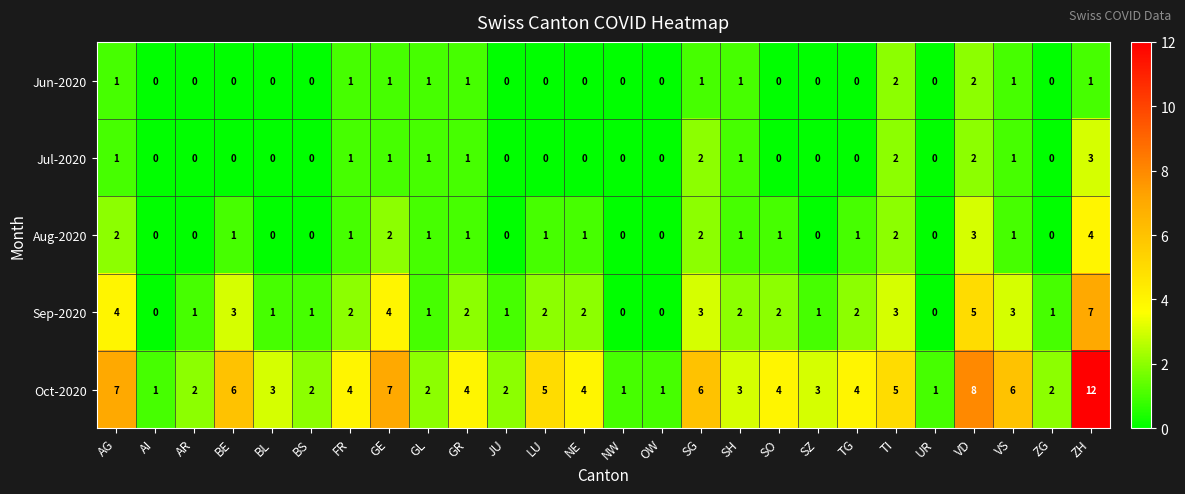

Which series changed the most between BE and GL?

Oct-2020